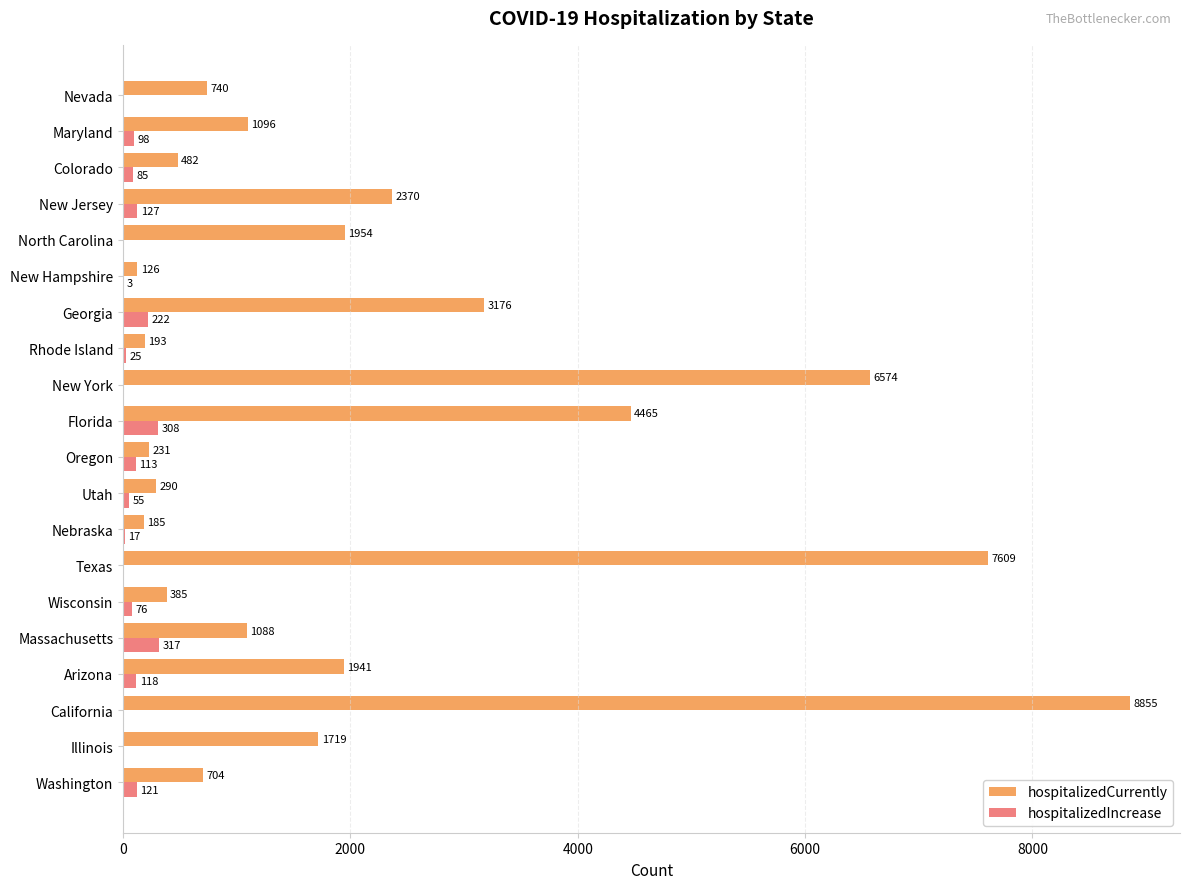

The value of hospitalizedIncrease at Nevada is 0. True or false?

True